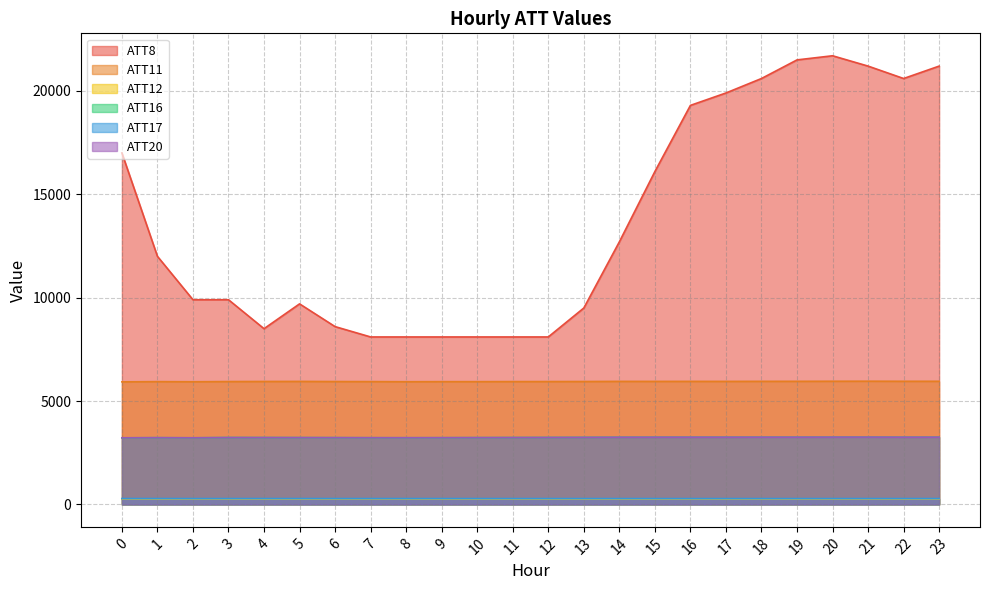

How many values in the ATT12 series are below 266?

7